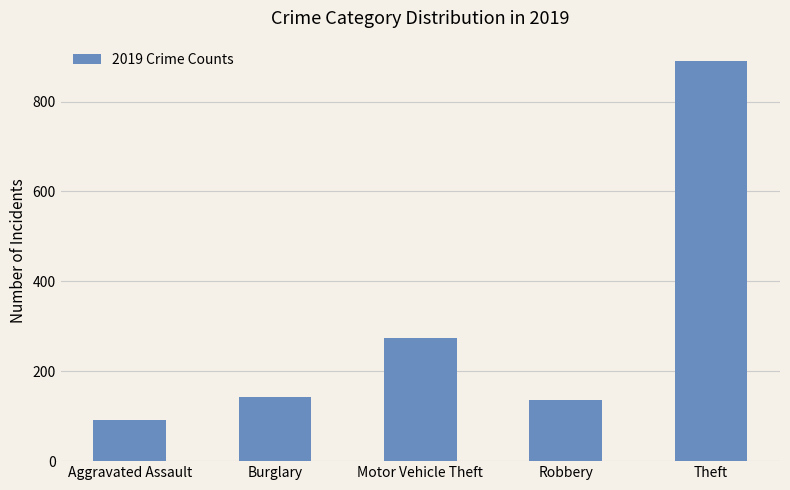

True or false: the data shows 193 at Burglary.

False